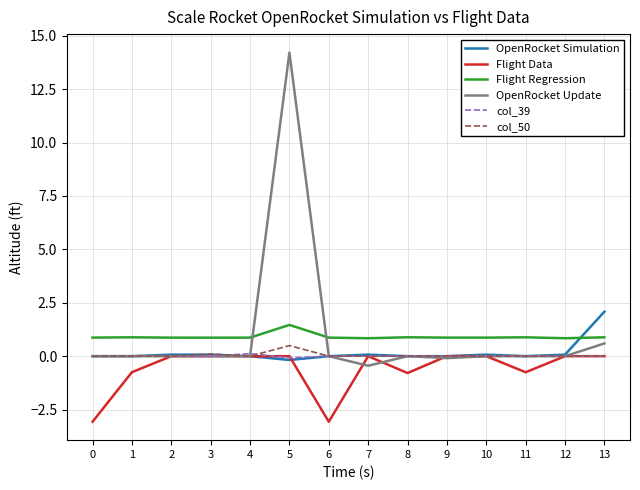

True or false: Flight Regression and Flight Data intersect in this chart.

False